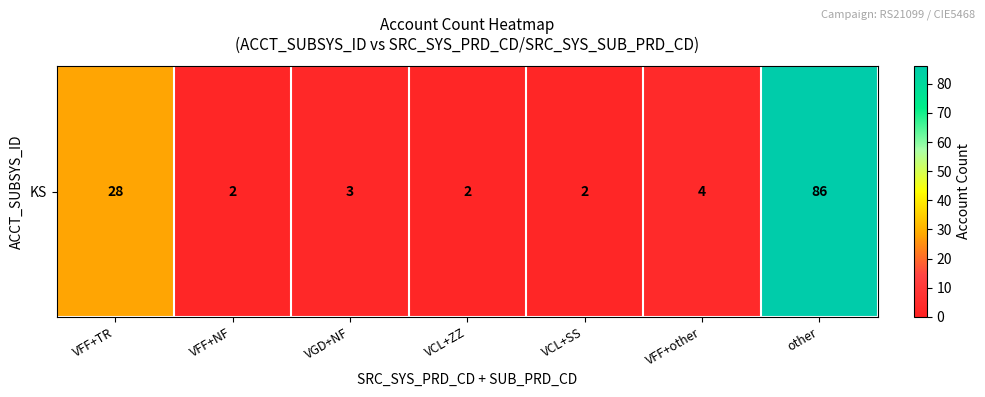

What is the minimum value shown in the chart?

2